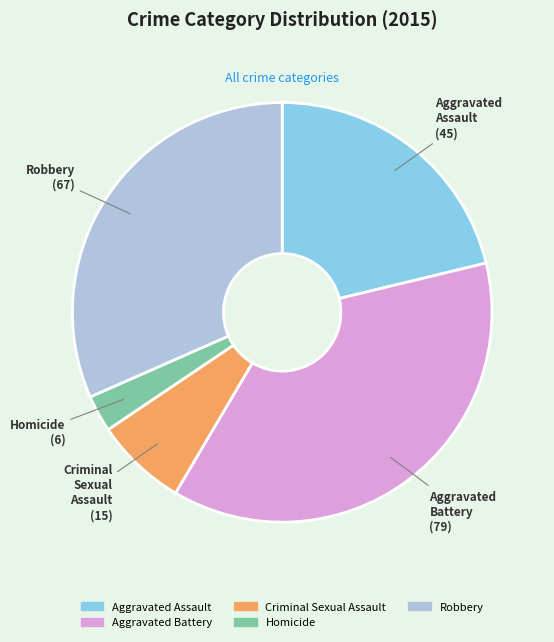

How many slices are in this pie chart?

5